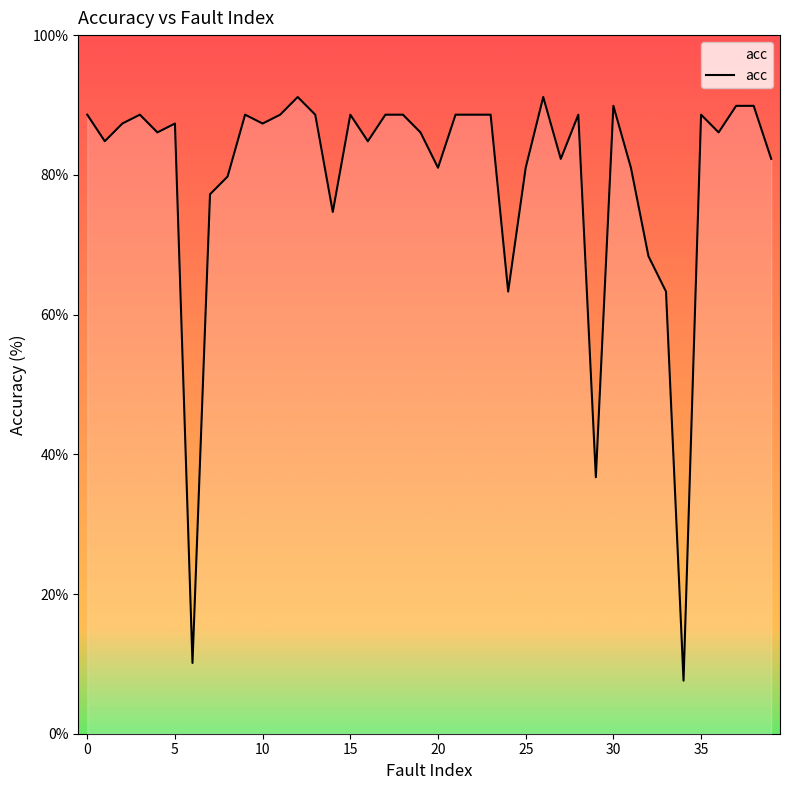

What is the smallest value displayed?

7.6